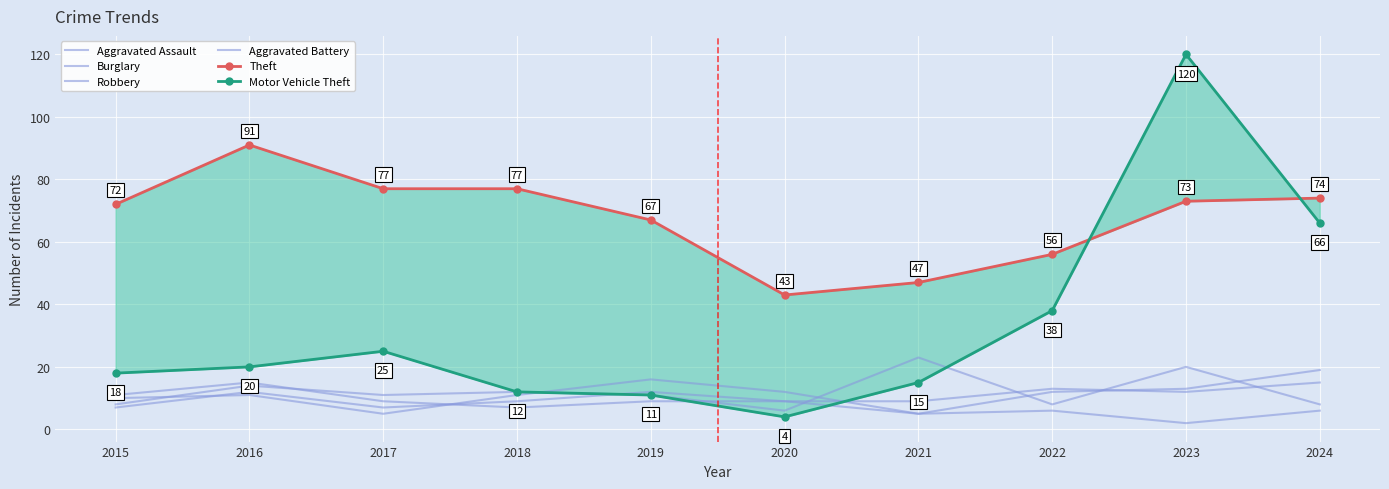

What is the difference between the highest and lowest values at 2020?

39